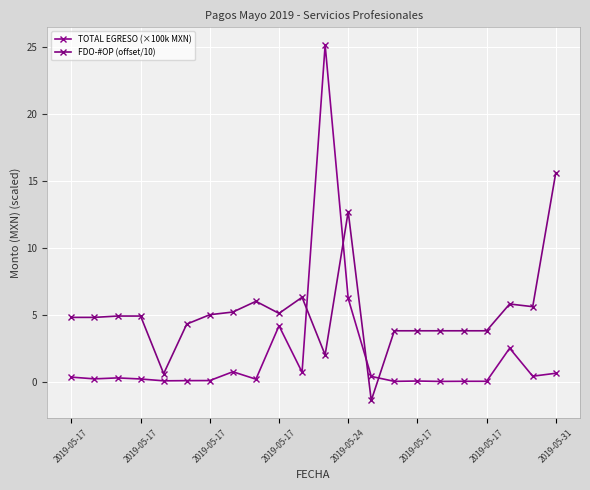

What is the label of the 8th point from the right?

14